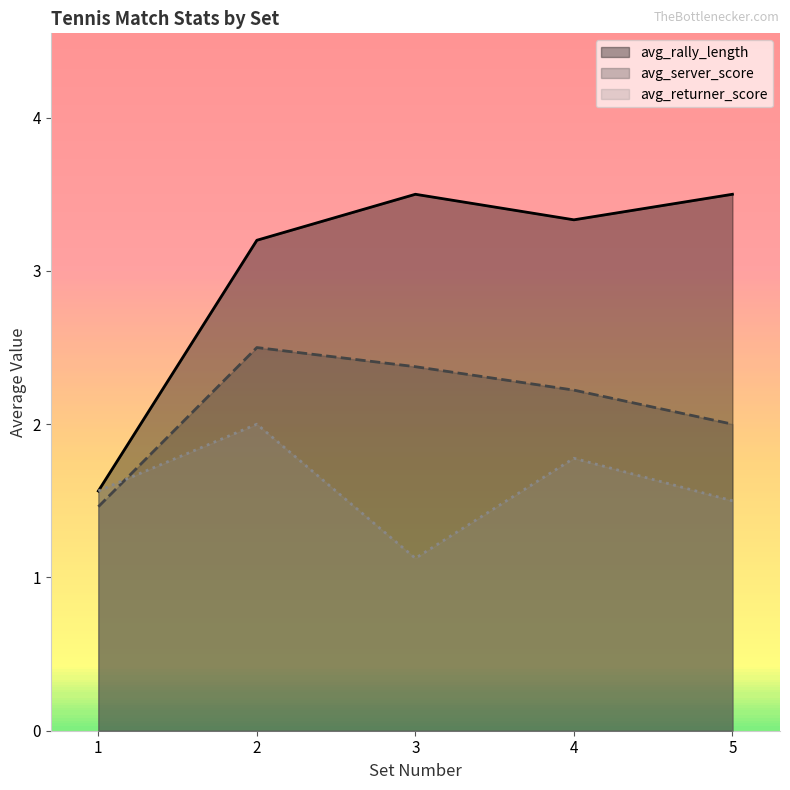

List the series in order of their peak value, lowest first.

avg_returner_score, avg_server_score, avg_rally_length